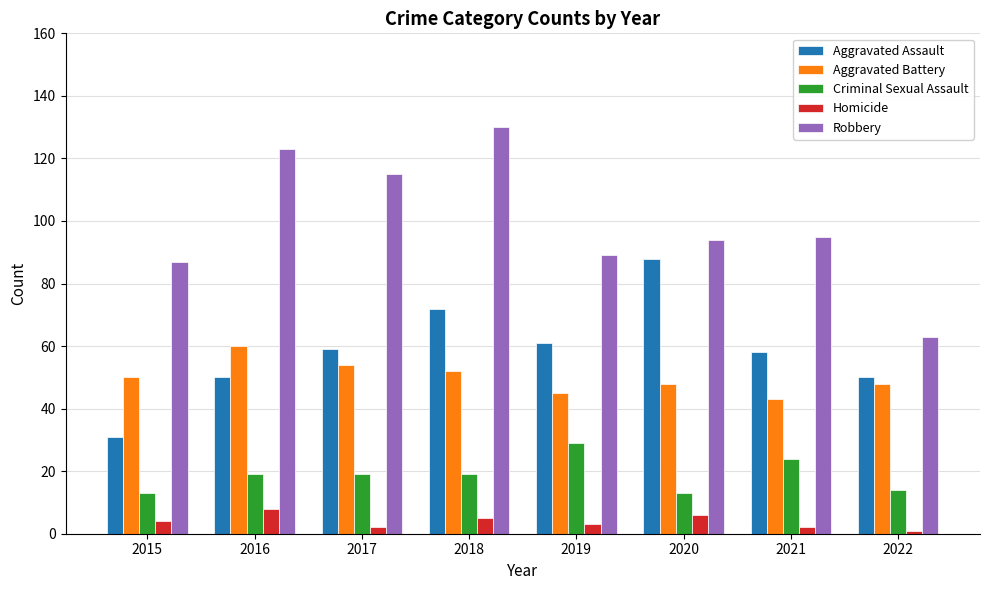

At which label is Robbery closest to 96?

2021